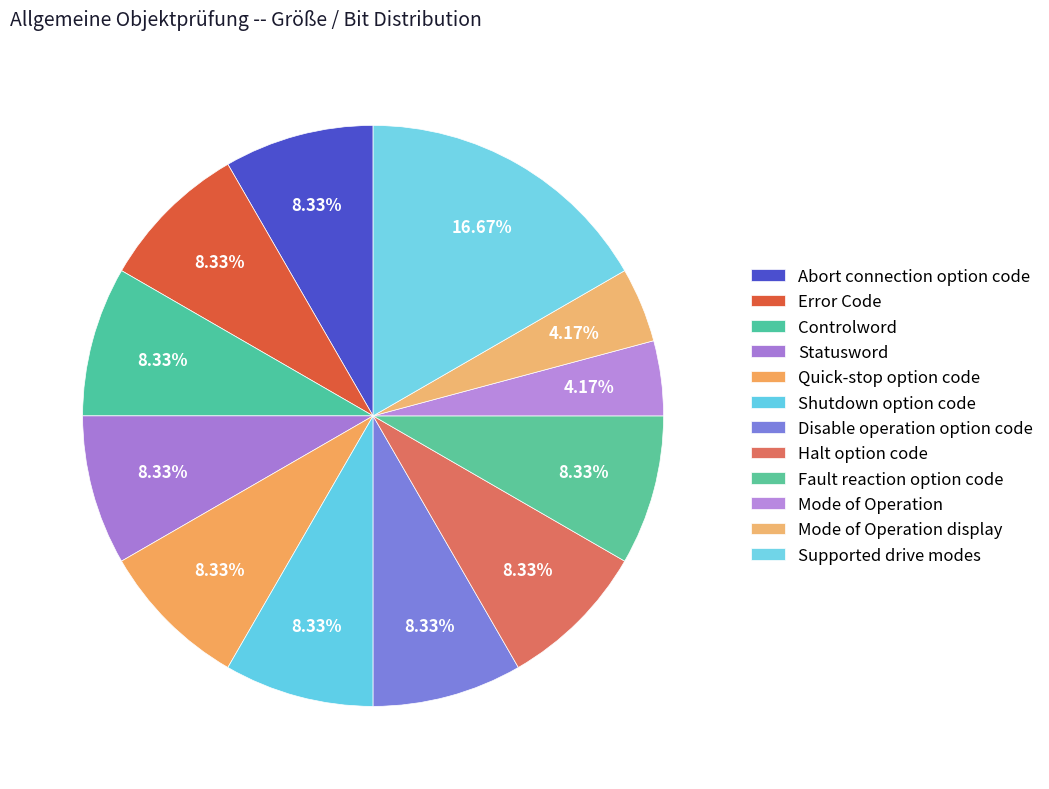

How many segments does this pie chart have?

12